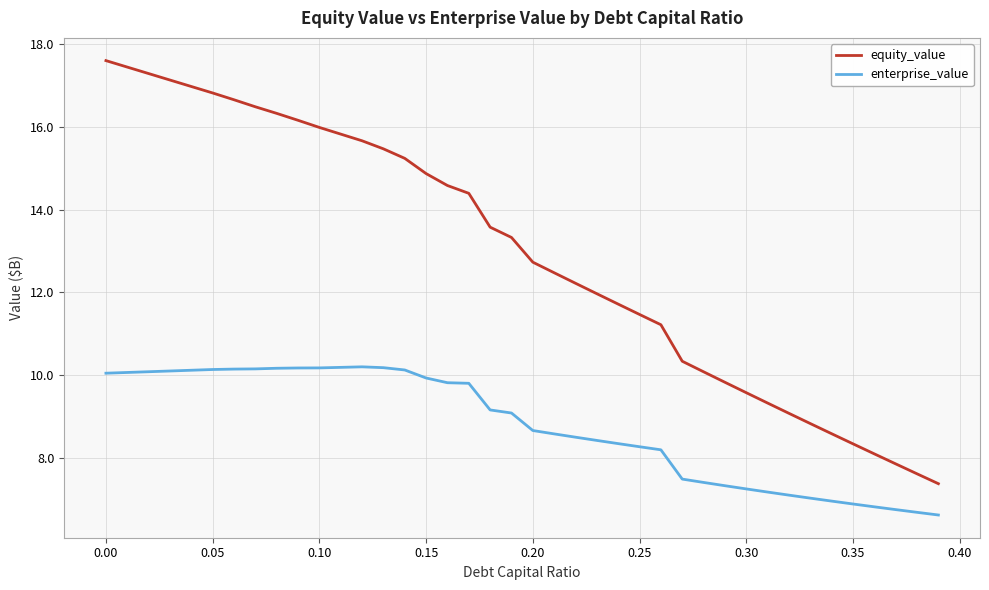

List the series in order of their overall mean, lowest first.

enterprise_value, equity_value